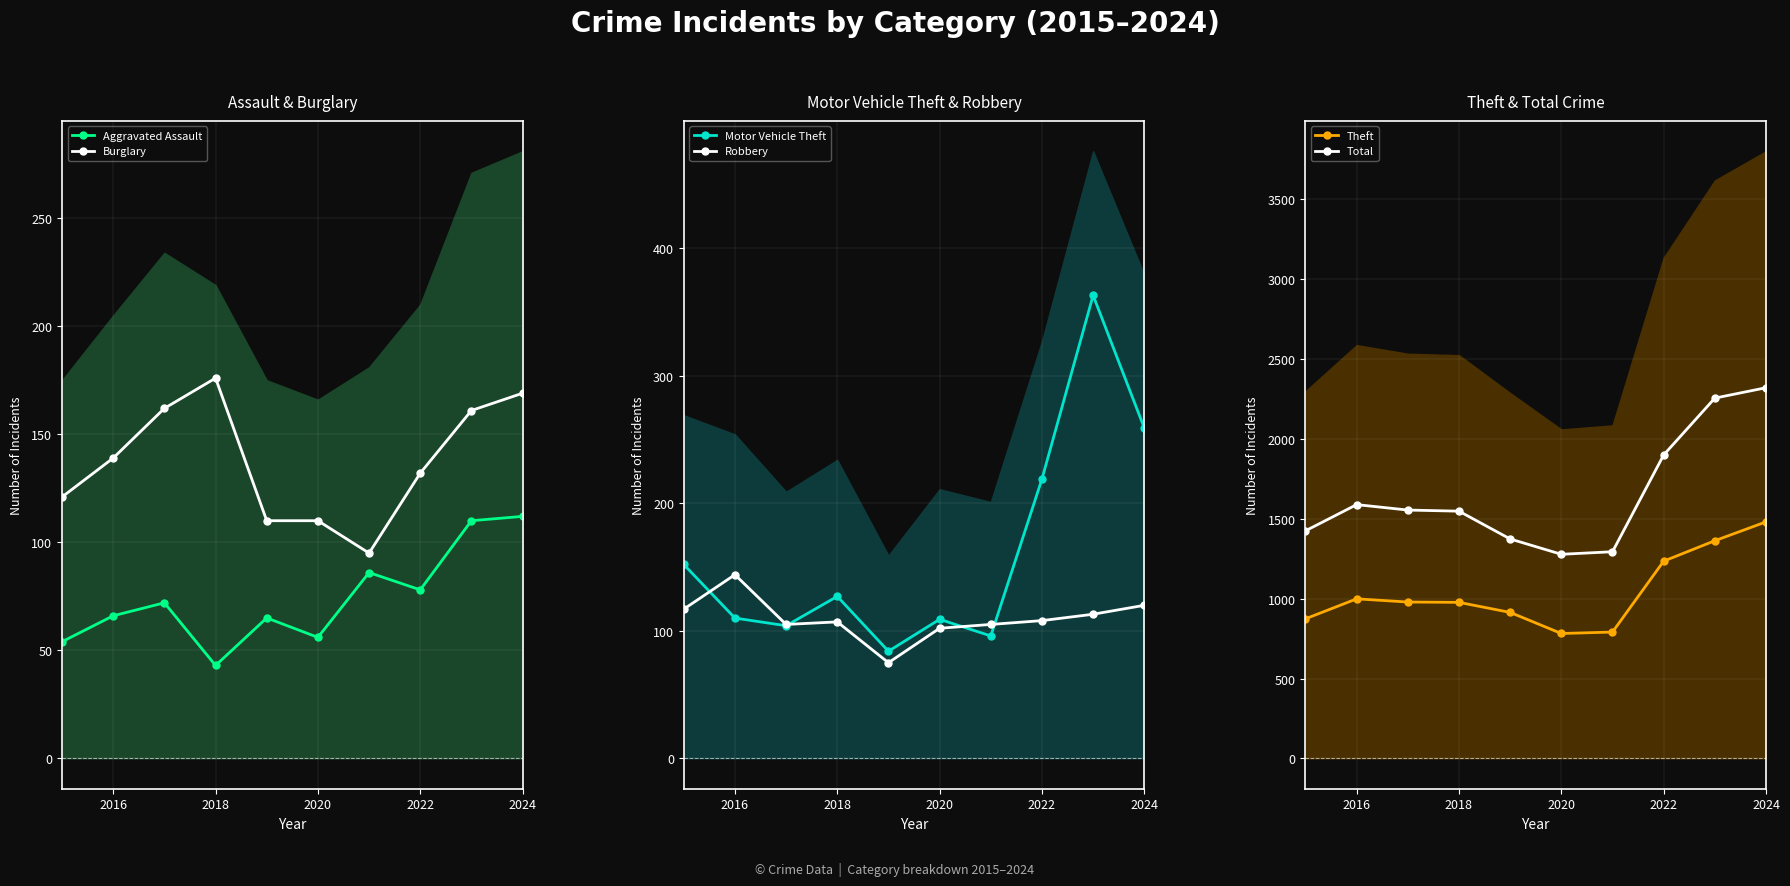

Read the Burglary value at 2016.

139